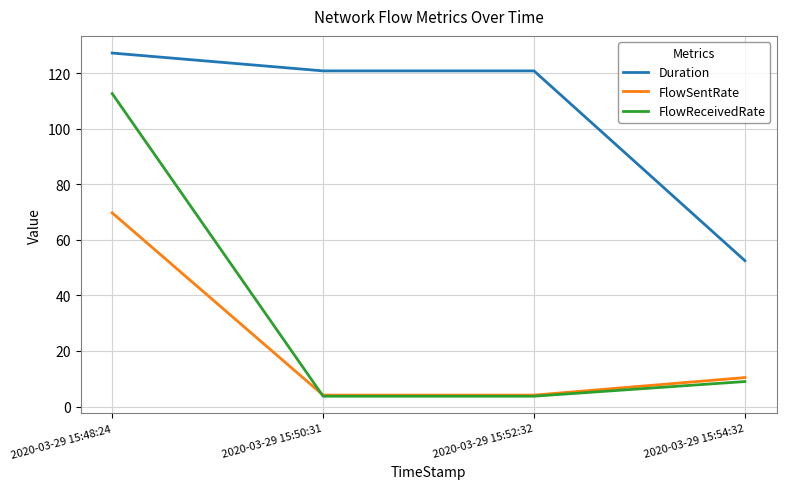

What position from the left is 2020-03-29 15:48:24?

1